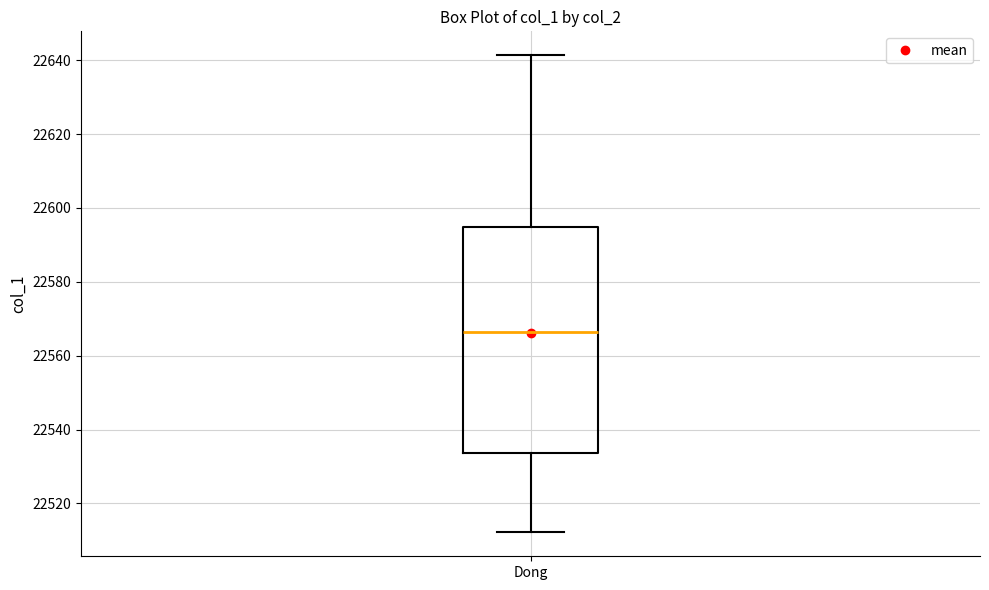

Where does the upper whisker of the box for Dong end on the y-axis? The values are not printed on the chart, so give them approximately, as read against the axis.

22642